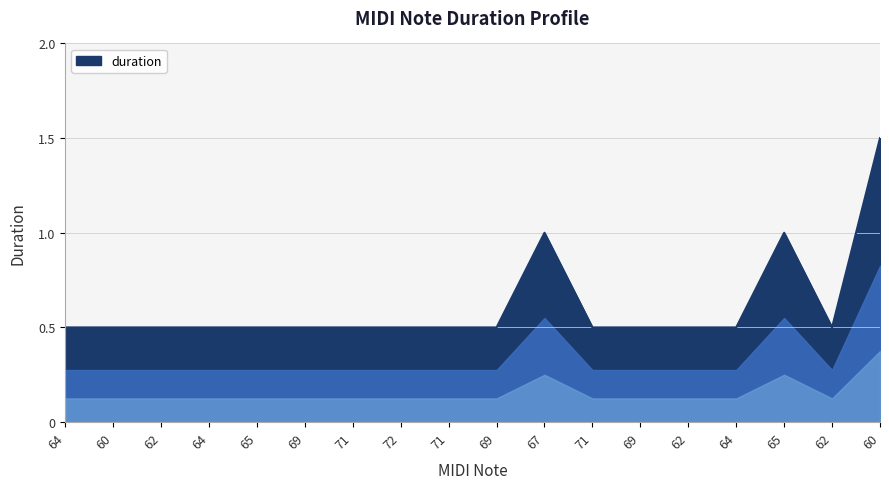

Does the chart display data point markers on the line(s)?

No